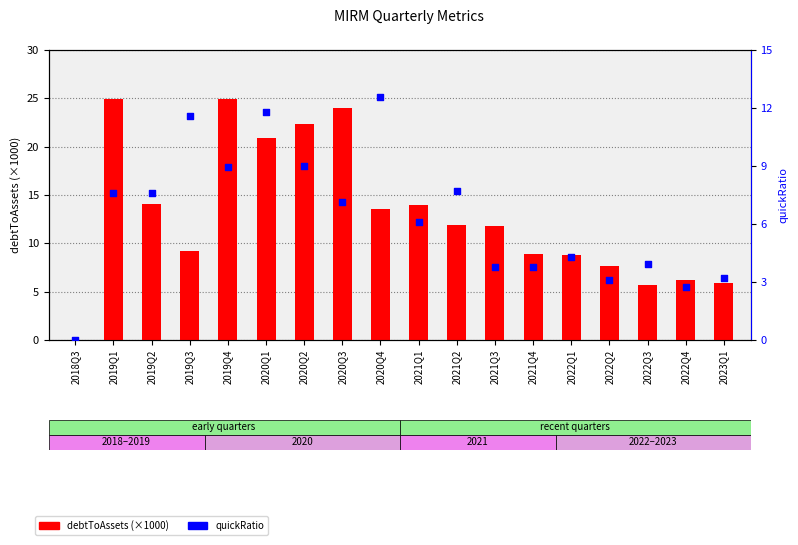

Which series has the largest Y range (max minus min)?

debtToAssets (×1000)